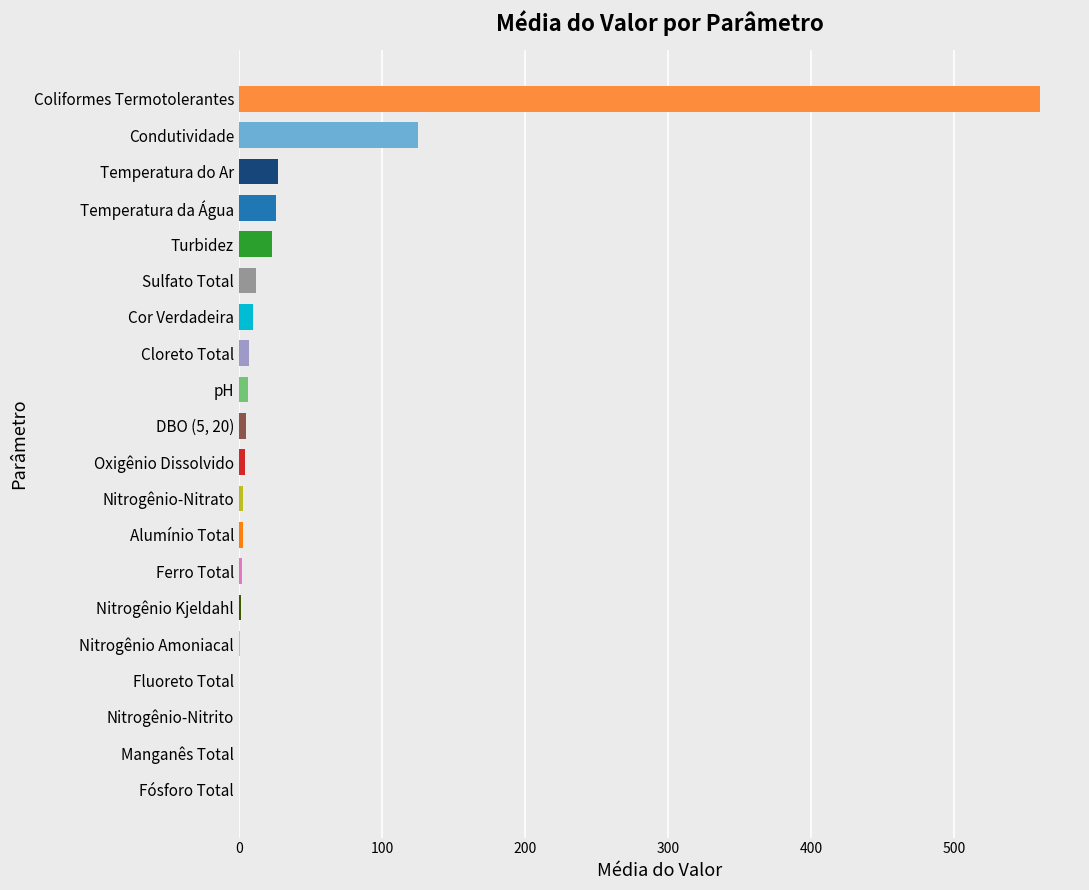

Where is the data nearest to the value 280?

Condutividade